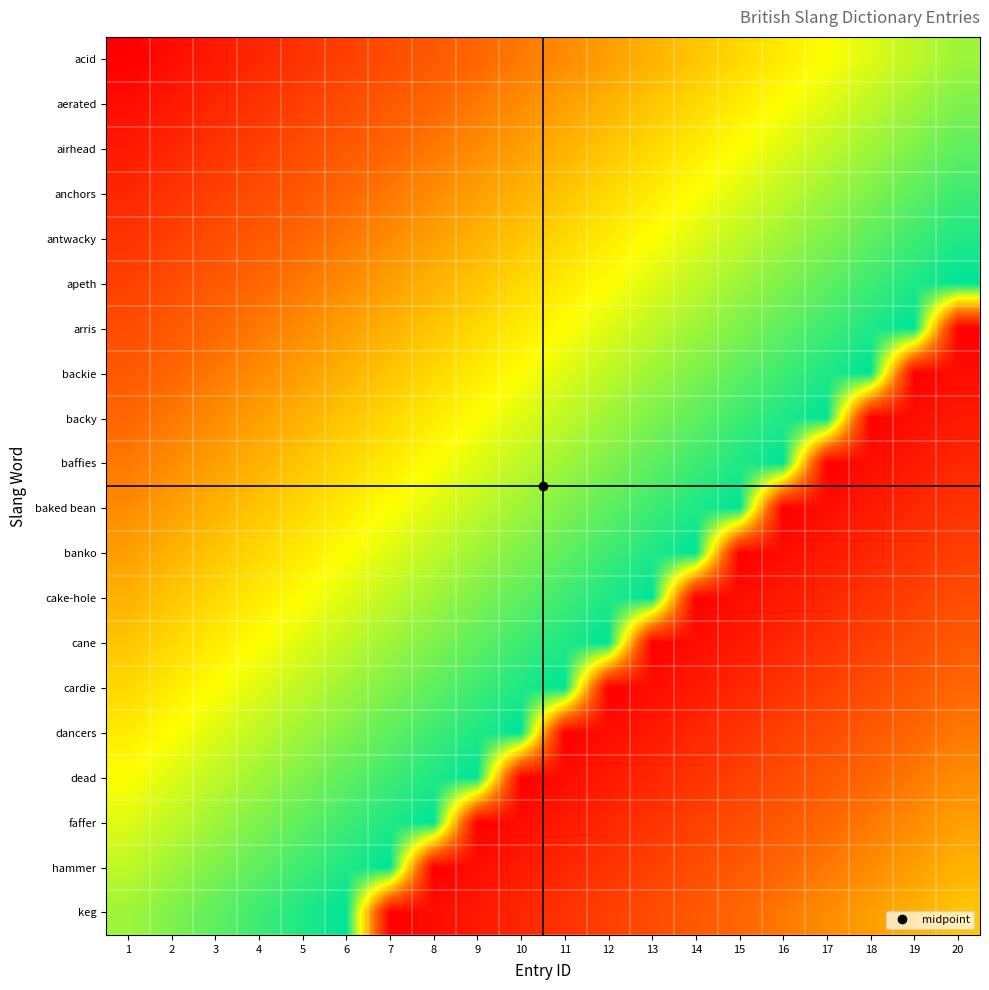

Reading left to right, transcribe all the data shown in this chart.

acid: 1=1	2=2	3=3	4=4	5=5	6=6	7=7	8=8	9=9	10=10	11=11	12=12	13=13	14=14	15=15	16=16	17=17	18=18	19=19	20=20
aerated: 1=2	2=3	3=4	4=5	5=6	6=7	7=8	8=9	9=10	10=11	11=12	12=13	13=14	14=15	15=16	16=17	17=18	18=19	19=20	20=21
airhead: 1=3	2=4	3=5	4=6	5=7	6=8	7=9	8=10	9=11	10=12	11=13	12=14	13=15	14=16	15=17	16=18	17=19	18=20	19=21	20=22
anchors: 1=4	2=5	3=6	4=7	5=8	6=9	7=10	8=11	9=12	10=13	11=14	12=15	13=16	14=17	15=18	16=19	17=20	18=21	19=22	20=23
antwacky: 1=5	2=6	3=7	4=8	5=9	6=10	7=11	8=12	9=13	10=14	11=15	12=16	13=17	14=18	15=19	16=20	17=21	18=22	19=23	20=24
apeth: 1=6	2=7	3=8	4=9	5=10	6=11	7=12	8=13	9=14	10=15	11=16	12=17	13=18	14=19	15=20	16=21	17=22	18=23	19=24	20=25
arris: 1=7	2=8	3=9	4=10	5=11	6=12	7=13	8=14	9=15	10=16	11=17	12=18	13=19	14=20	15=21	16=22	17=23	18=24	19=25	20=1
backie: 1=8	2=9	3=10	4=11	5=12	6=13	7=14	8=15	9=16	10=17	11=18	12=19	13=20	14=21	15=22	16=23	17=24	18=25	19=1	20=2
backy: 1=9	2=10	3=11	4=12	5=13	6=14	7=15	8=16	9=17	10=18	11=19	12=20	13=21	14=22	15=23	16=24	17=25	18=1	19=2	20=3
baffies: 1=10	2=11	3=12	4=13	5=14	6=15	7=16	8=17	9=18	10=19	11=20	12=21	13=22	14=23	15=24	16=25	17=1	18=2	19=3	20=4
baked bean: 1=11	2=12	3=13	4=14	5=15	6=16	7=17	8=18	9=19	10=20	11=21	12=22	13=23	14=24	15=25	16=1	17=2	18=3	19=4	20=5
banko: 1=12	2=13	3=14	4=15	5=16	6=17	7=18	8=19	9=20	10=21	11=22	12=23	13=24	14=25	15=1	16=2	17=3	18=4	19=5	20=6
cake-hole: 1=13	2=14	3=15	4=16	5=17	6=18	7=19	8=20	9=21	10=22	11=23	12=24	13=25	14=1	15=2	16=3	17=4	18=5	19=6	20=7
cane: 1=14	2=15	3=16	4=17	5=18	6=19	7=20	8=21	9=22	10=23	11=24	12=25	13=1	14=2	15=3	16=4	17=5	18=6	19=7	20=8
cardie: 1=15	2=16	3=17	4=18	5=19	6=20	7=21	8=22	9=23	10=24	11=25	12=1	13=2	14=3	15=4	16=5	17=6	18=7	19=8	20=9
dancers: 1=16	2=17	3=18	4=19	5=20	6=21	7=22	8=23	9=24	10=25	11=1	12=2	13=3	14=4	15=5	16=6	17=7	18=8	19=9	20=10
dead: 1=17	2=18	3=19	4=20	5=21	6=22	7=23	8=24	9=25	10=1	11=2	12=3	13=4	14=5	15=6	16=7	17=8	18=9	19=10	20=11
faffer: 1=18	2=19	3=20	4=21	5=22	6=23	7=24	8=25	9=1	10=2	11=3	12=4	13=5	14=6	15=7	16=8	17=9	18=10	19=11	20=12
hammer: 1=19	2=20	3=21	4=22	5=23	6=24	7=25	8=1	9=2	10=3	11=4	12=5	13=6	14=7	15=8	16=9	17=10	18=11	19=12	20=13
keg: 1=20	2=21	3=22	4=23	5=24	6=25	7=1	8=2	9=3	10=4	11=5	12=6	13=7	14=8	15=9	16=10	17=11	18=12	19=13	20=14